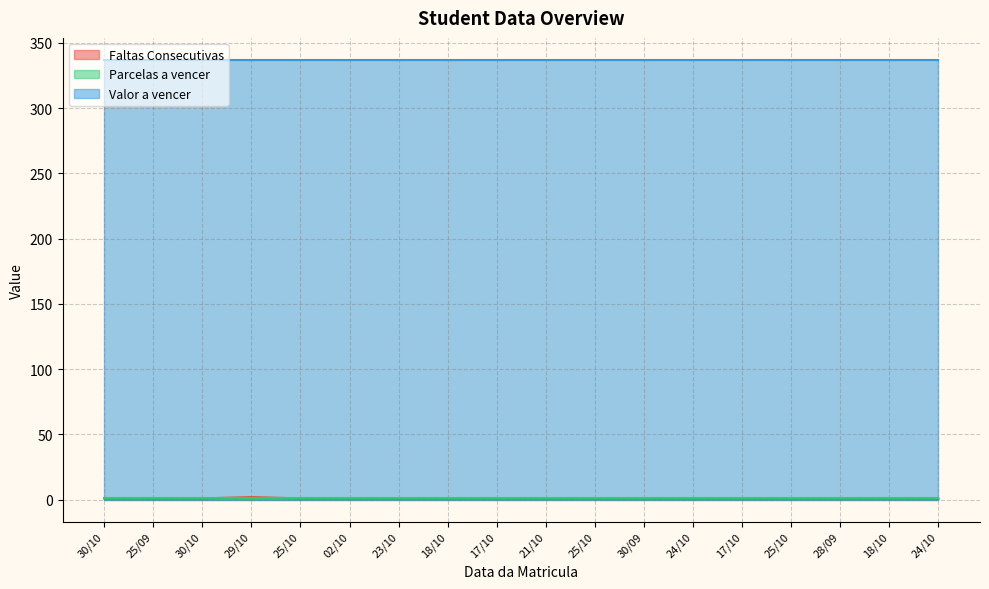

At 30/10, list the series in order from largest to smallest.

Valor a vencer, Faltas Consecutivas, Parcelas a vencer